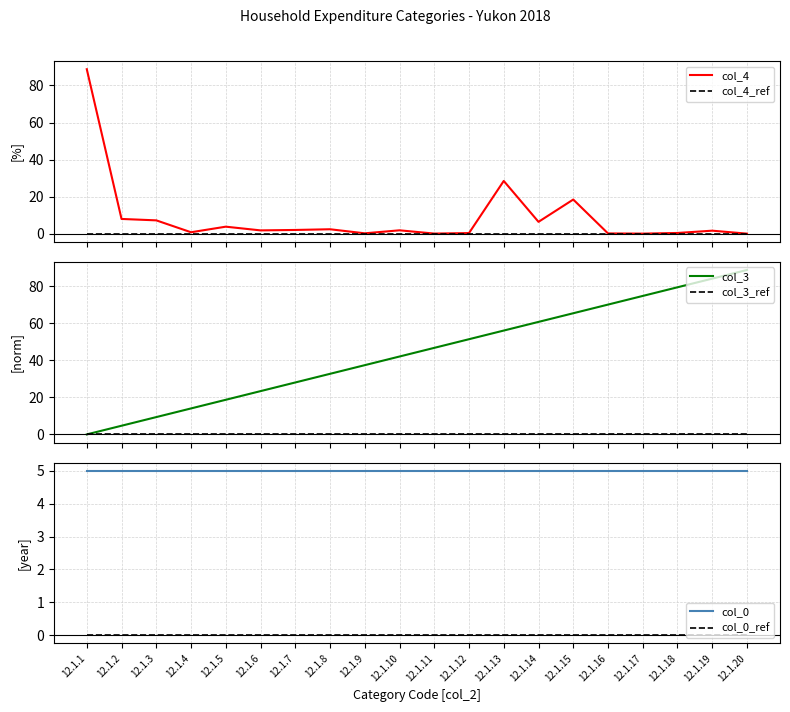

What is the difference between the maximum and minimum values in the col_3 series?

88.8